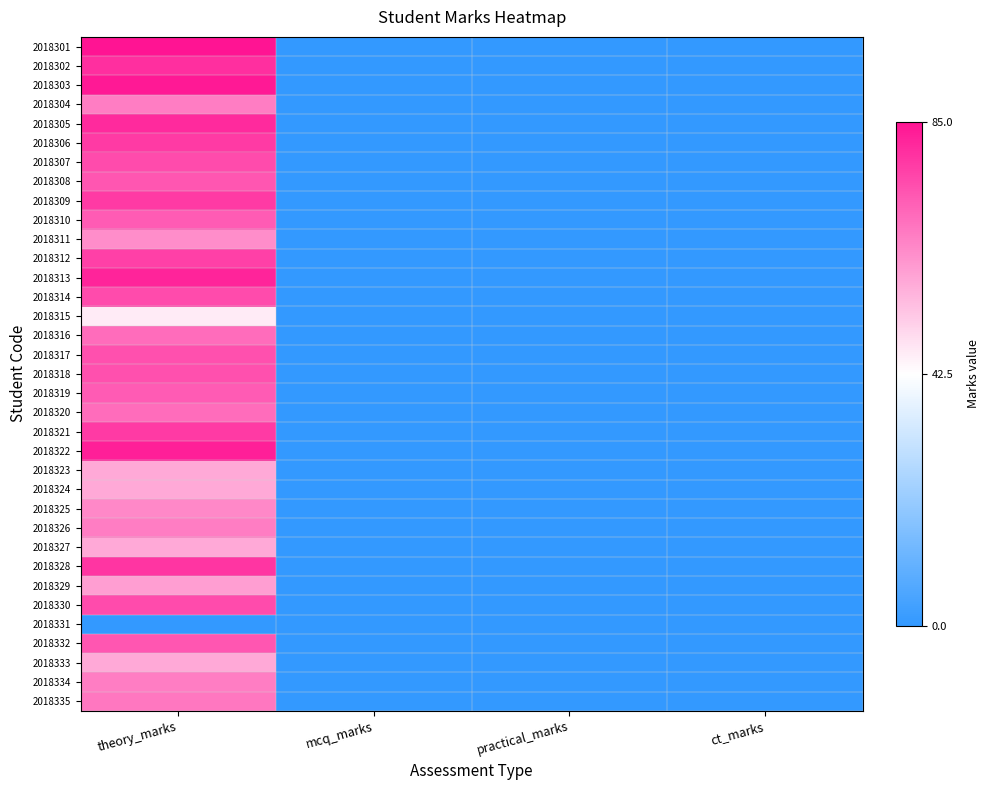

At how many categories does at least one series exceed 35?

1